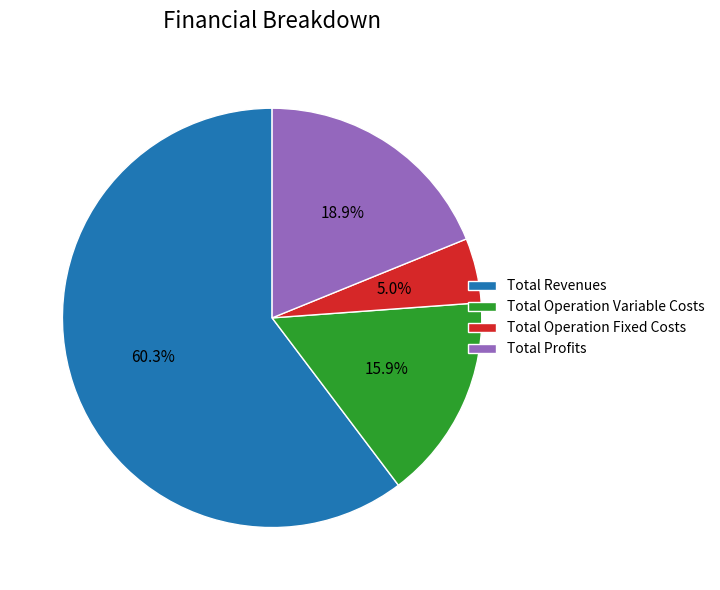

What is the majority slice?

Total Revenues